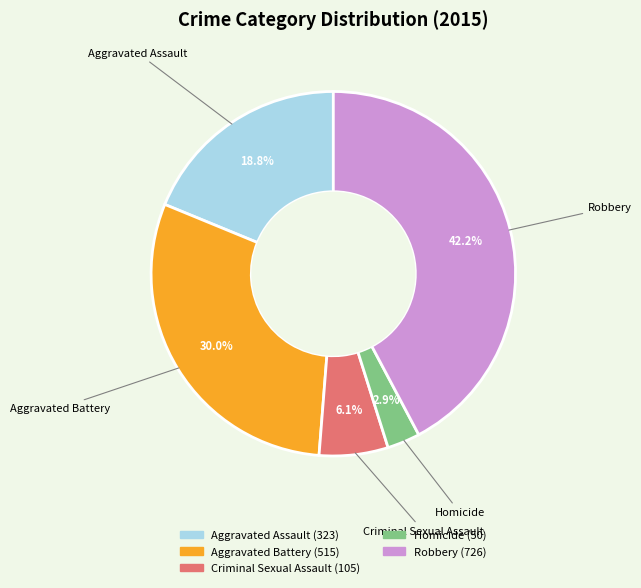

How many slices are in this pie chart?

5